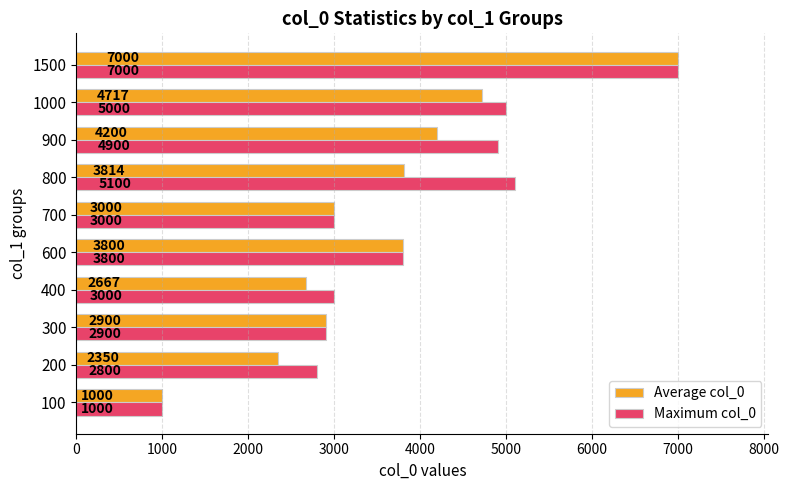

List the series in order of their overall mean, highest first.

Maximum col_0, Average col_0